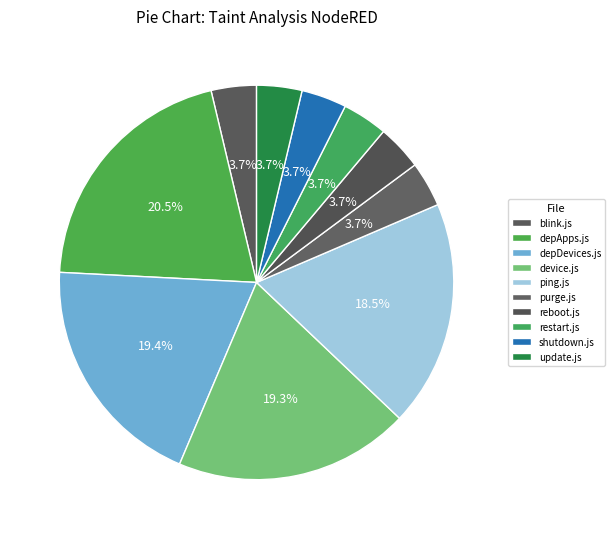

Is the sum of depDevices.js and shutdown.js greater than half?

No